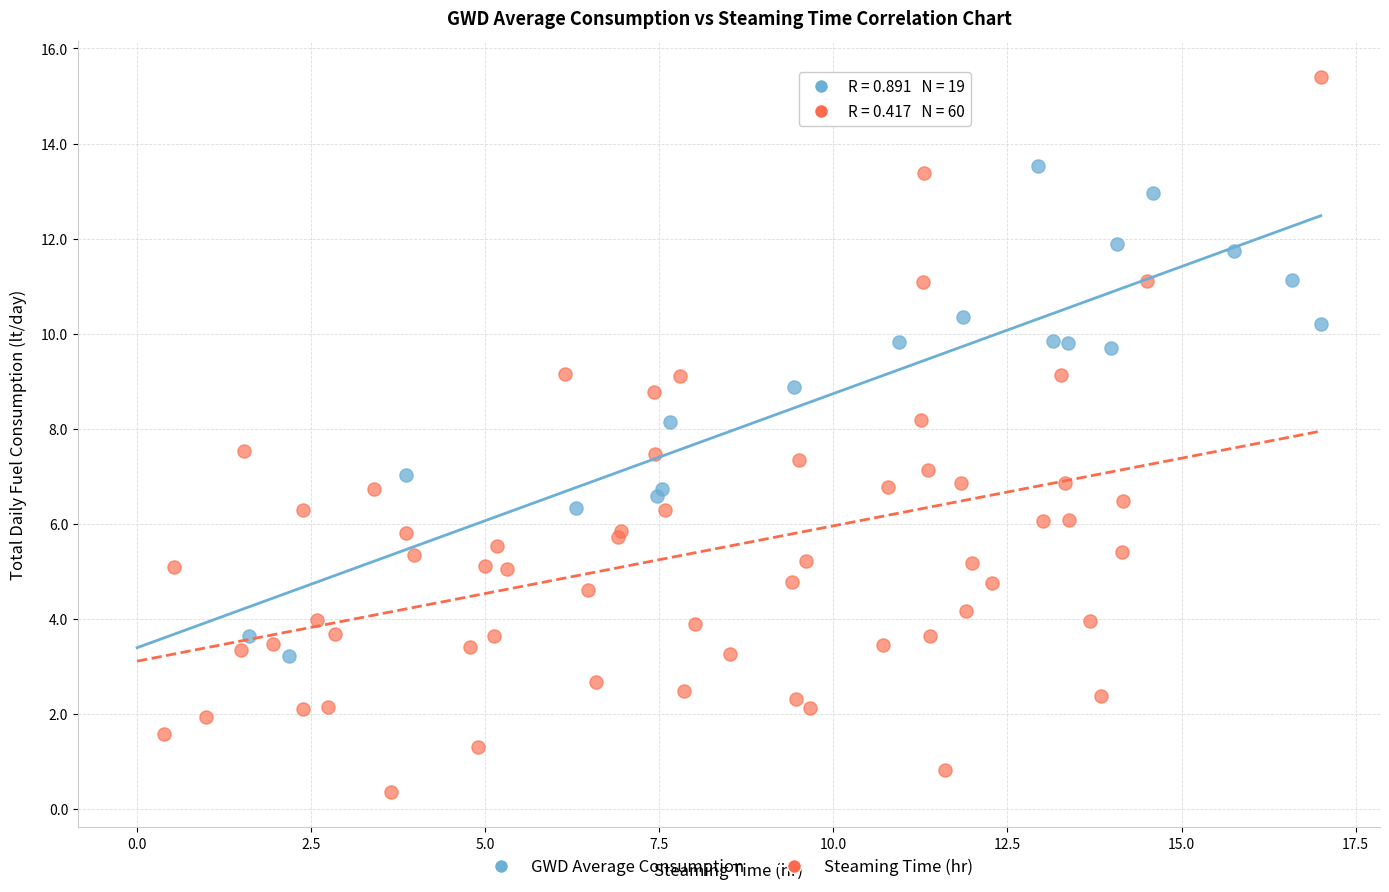

Which series contains the highest Y value?

Steaming Time (hr)